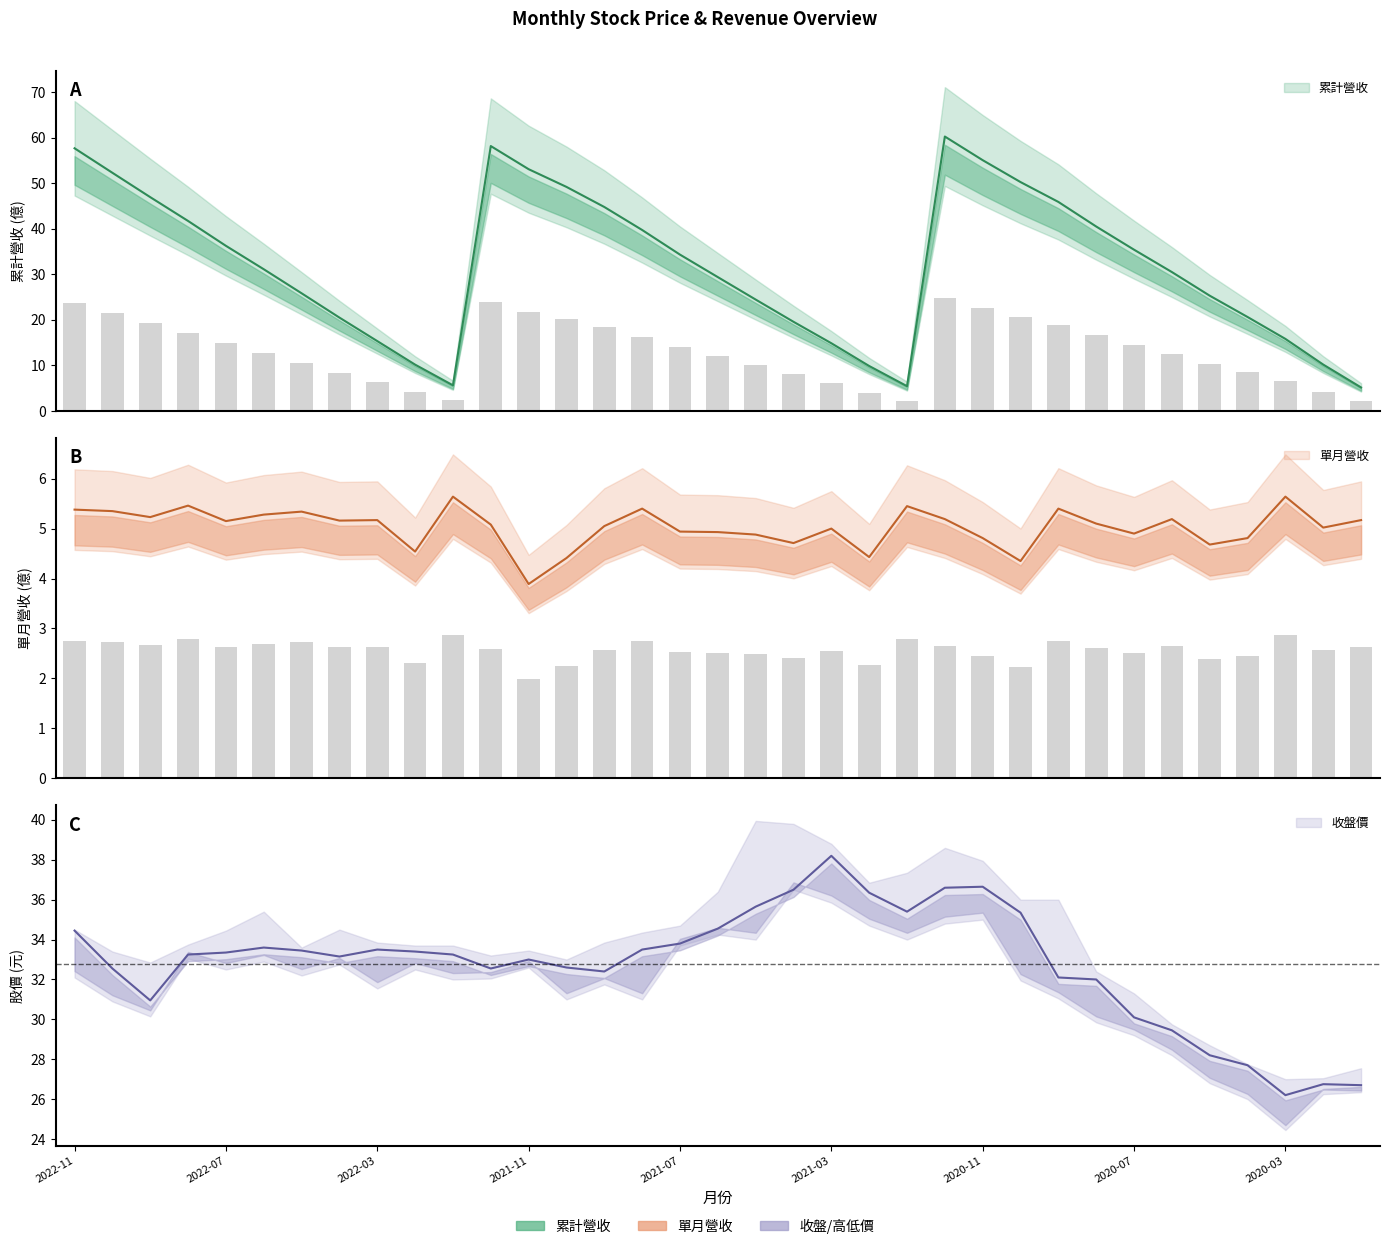

At which label does 收盤價 first exceed 33?

2022-11